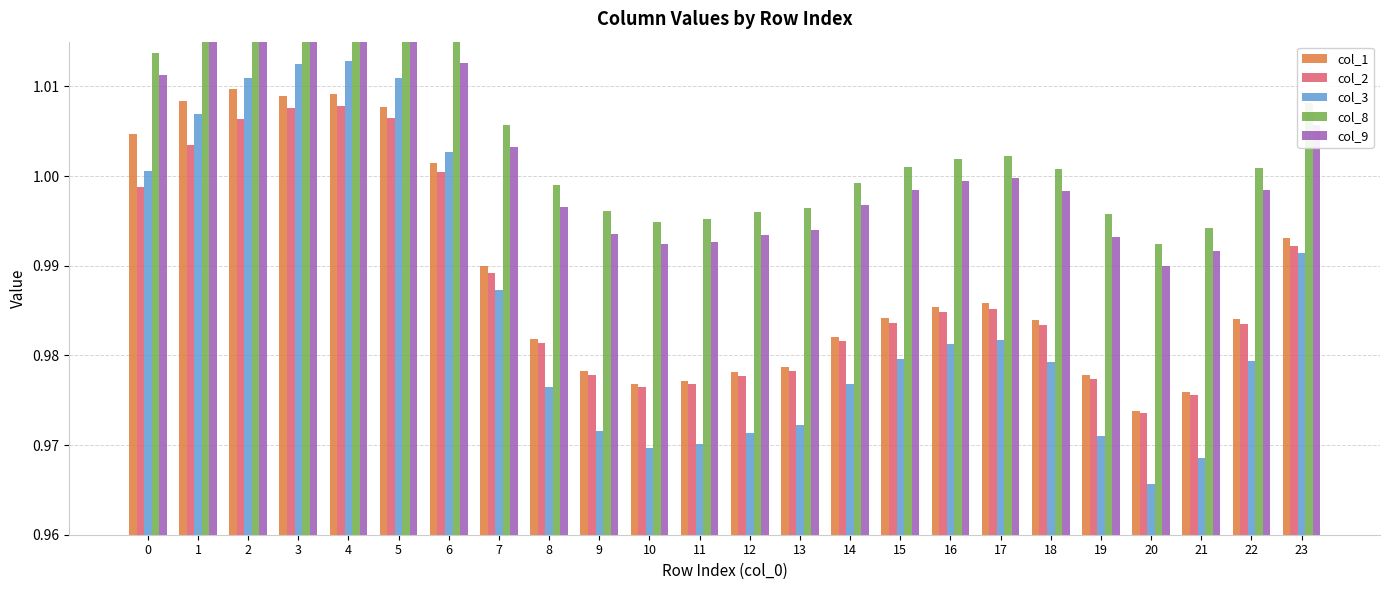

What is the value of the col_3 bar at the 19th from the left?

1.0